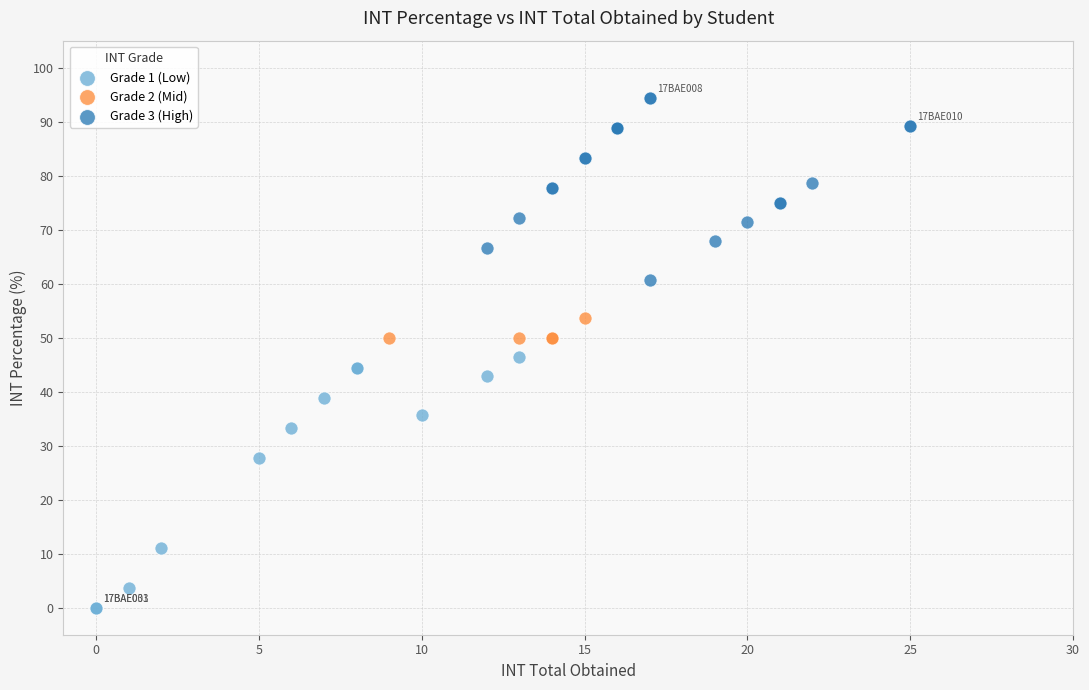

Which series has the largest Y range (max minus min)?

Grade 1 (Low)